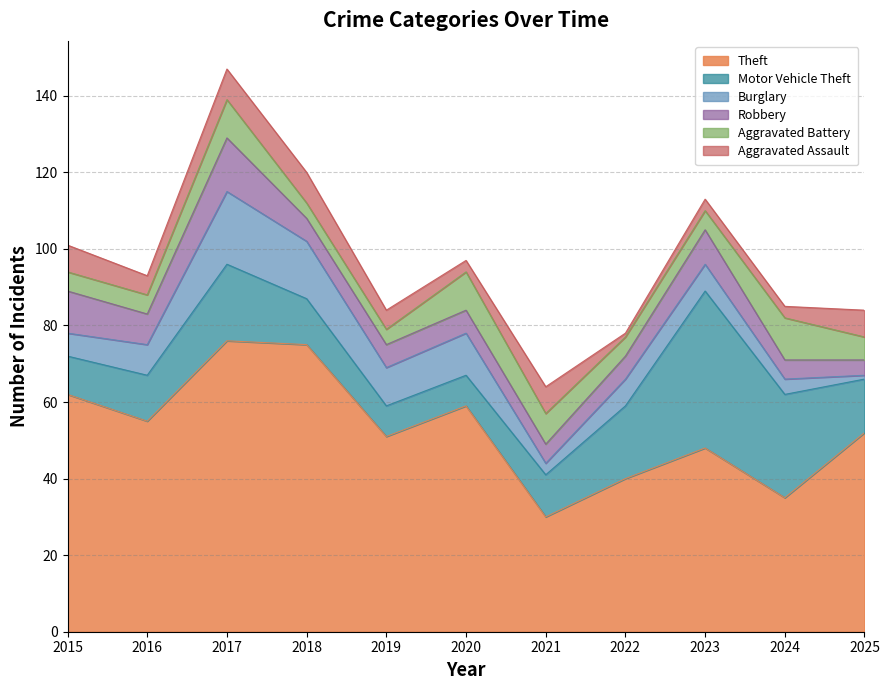

What is the sum of the Theft values at 2020 and 2023?

107